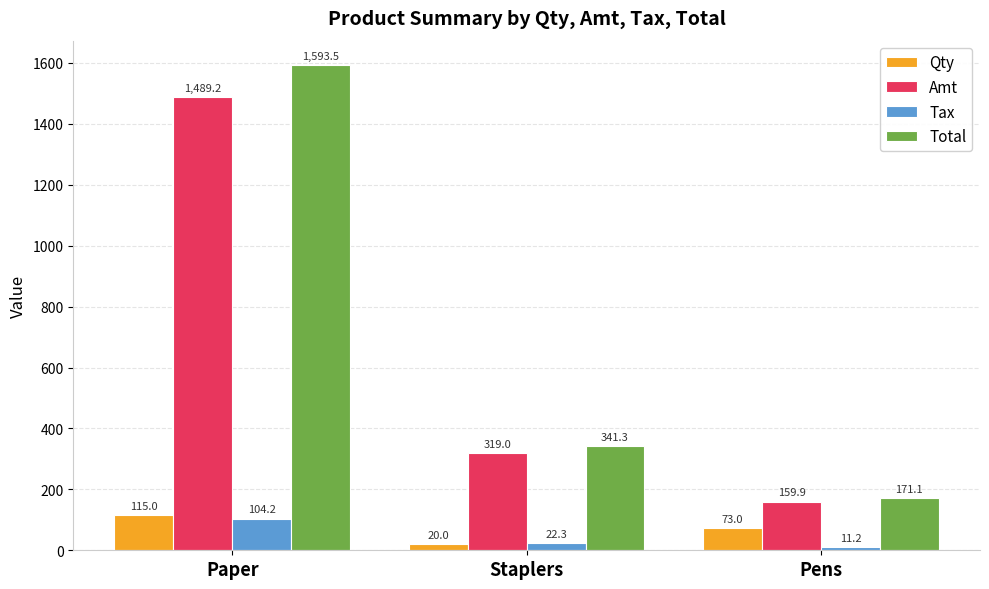

What is the minimum value shown in the chart?

11.2